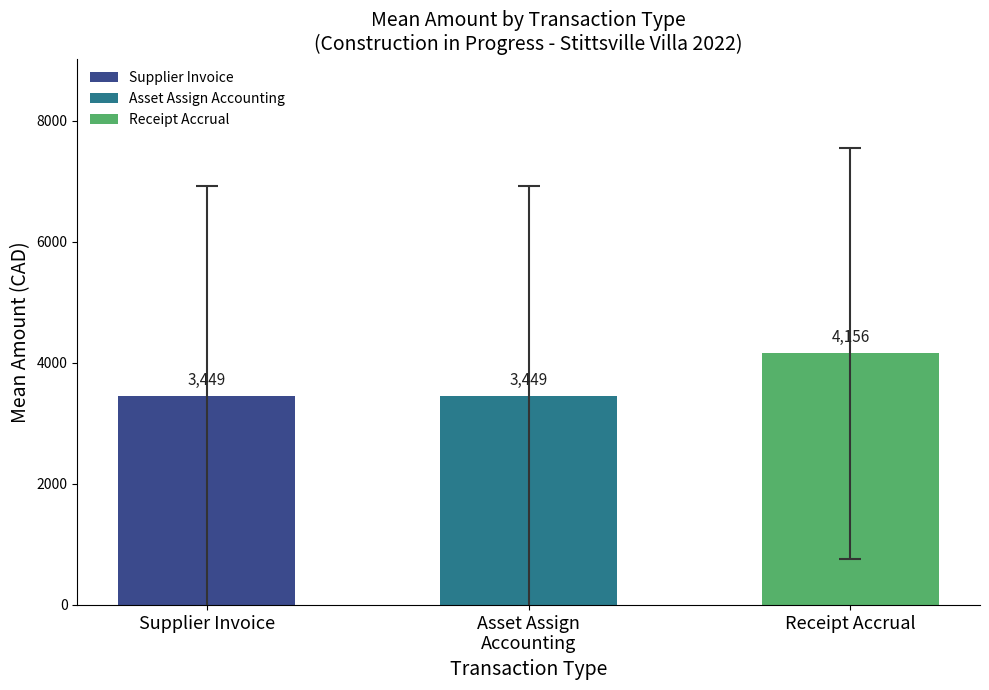

What position from the left is Supplier Invoice?

1